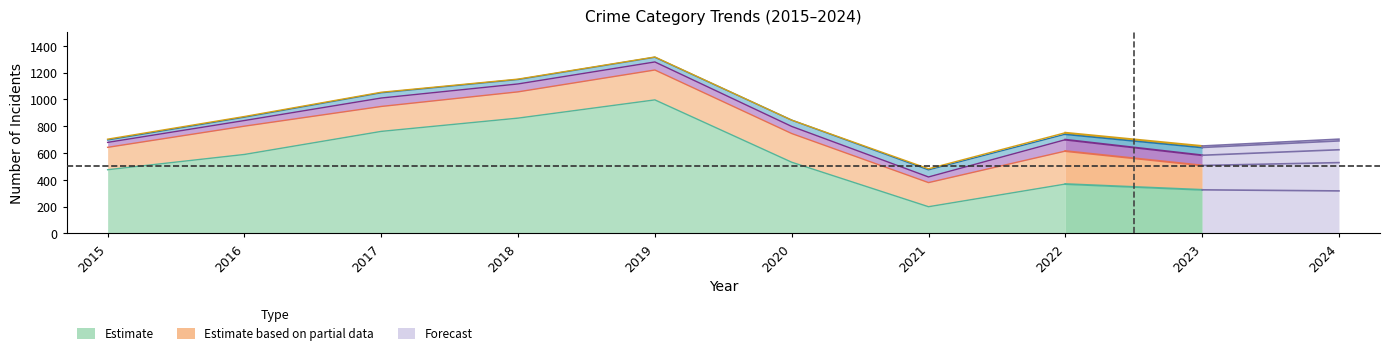

At which label does the data first exceed 589?

2017